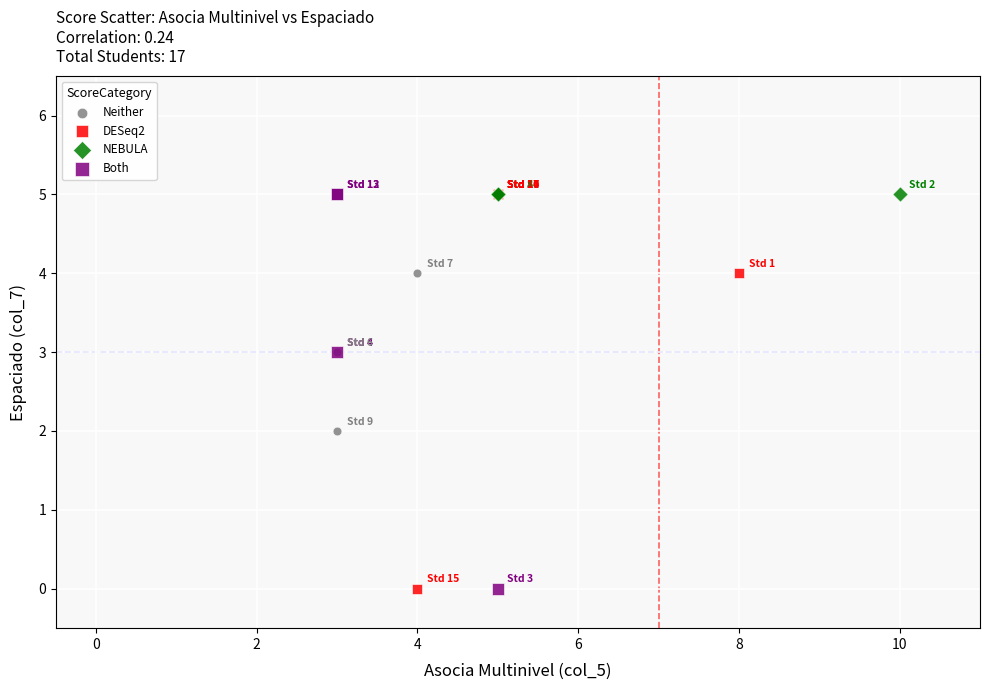

What are all the series names shown in the legend?

Neither, DESeq2, NEBULA, Both